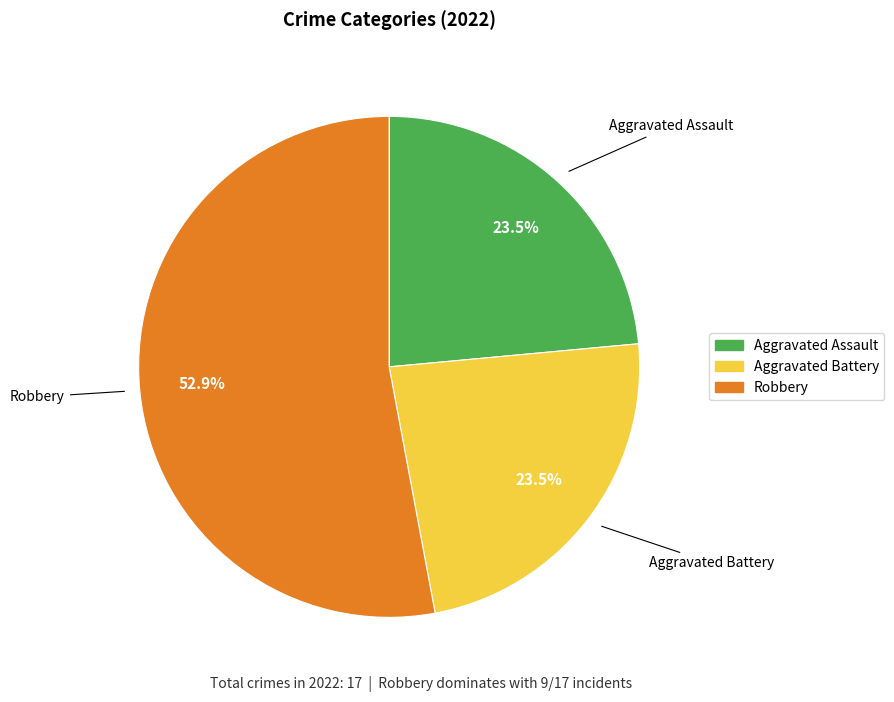

Does any single category account for the majority?

Yes